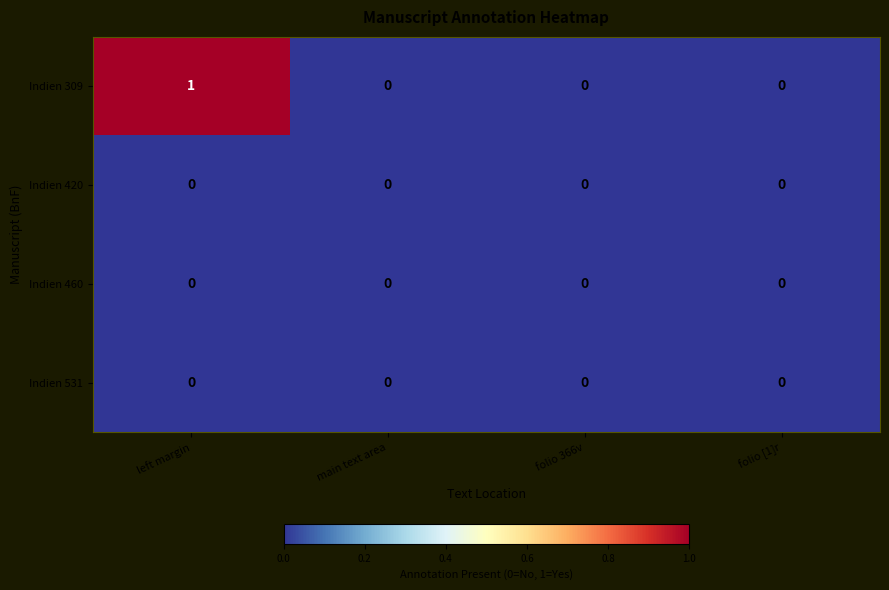

Reading left to right, what are all the values shown in this chart?

Indien 309: 1	0	0	0
Indien 420: 0	0	0	0
Indien 460: 0	0	0	0
Indien 531: 0	0	0	0